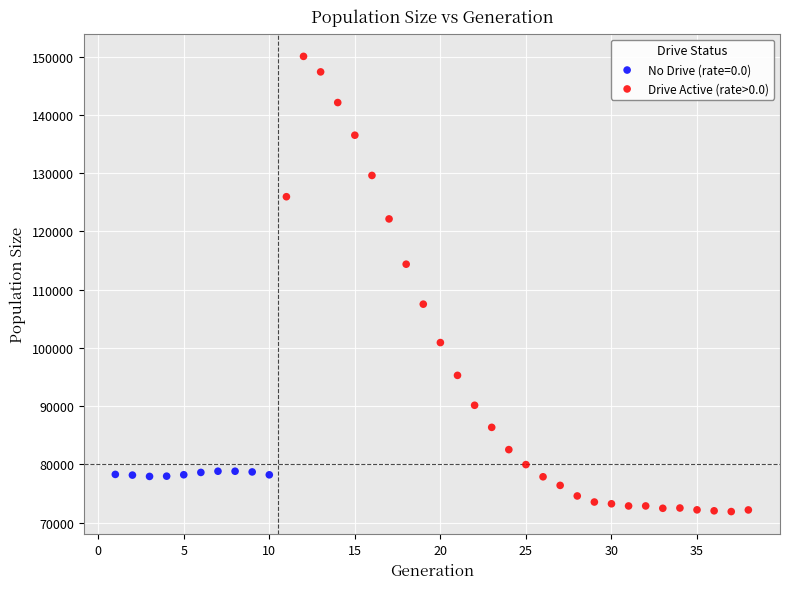

Which series has the largest Y range (max minus min)?

Drive Active (rate>0.0)